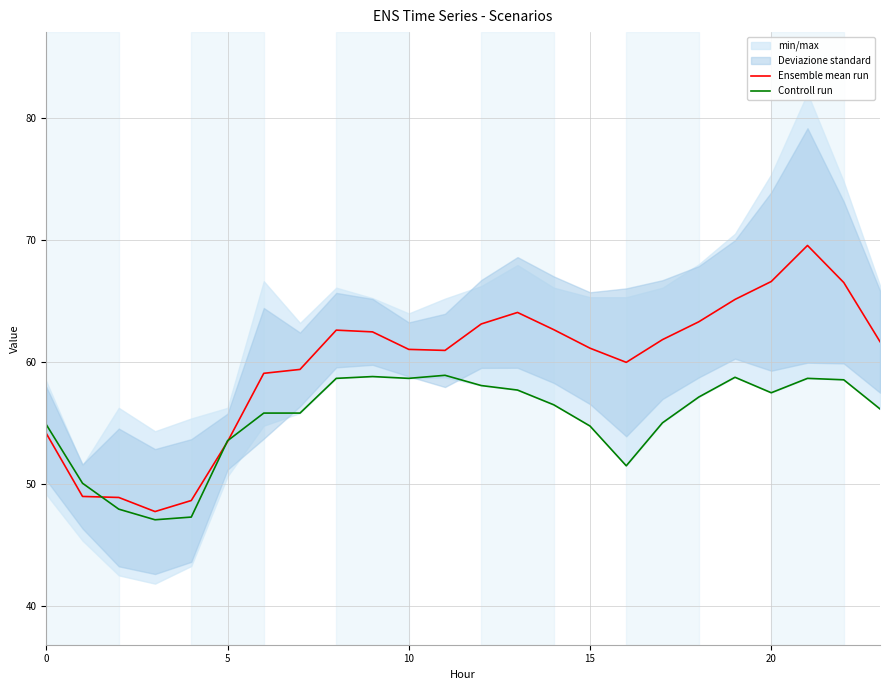

Which category has the highest value across all series?

21